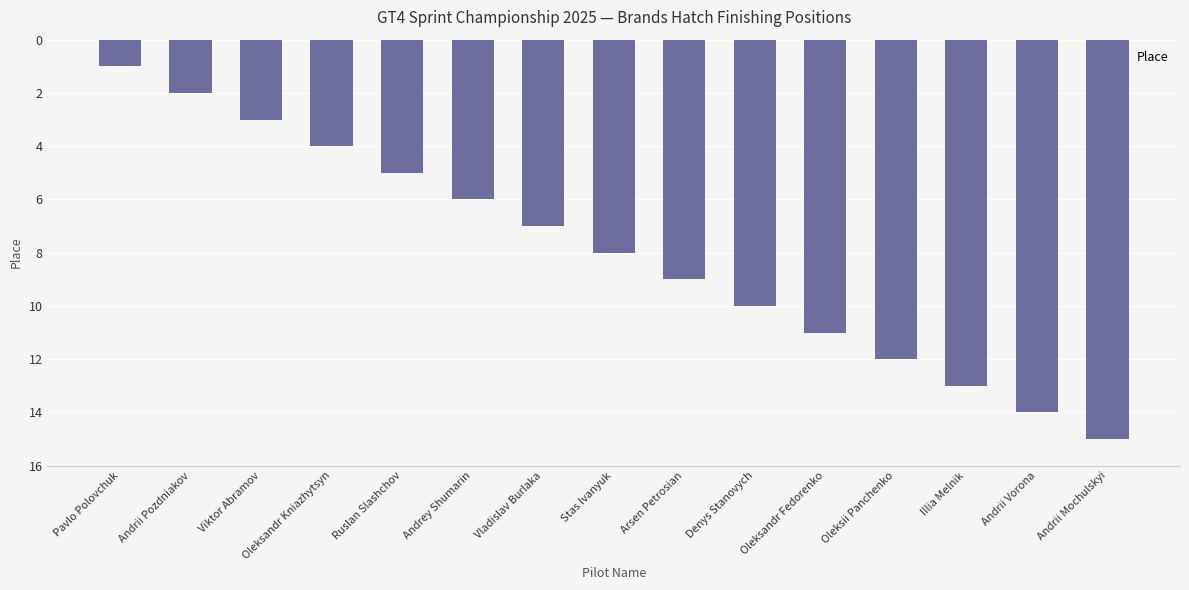

Reading left to right, list all the values displayed in this chart.

Pavlo Polovchuk=1	Andrii Pozdniakov=2	Viktor Abramov=3	Oleksandr Kniazhytsyn=4	Ruslan Slashchov=5	Andrey Shumarin=6	Vladislav Burlaka=7	Stas Ivanyuk=8	Arsen Petrosian=9	Denys Stanovych=10	Oleksandr Fedorenko=11	Oleksii Panchenko=12	Illia Melnik=13	Andrii Vorona=14	Andrii Mochulskyi=15